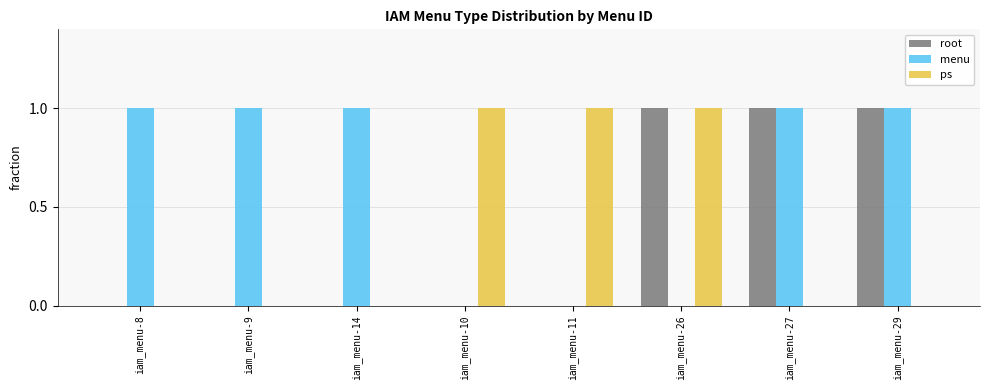

Does the chart contain stacked bars?

No